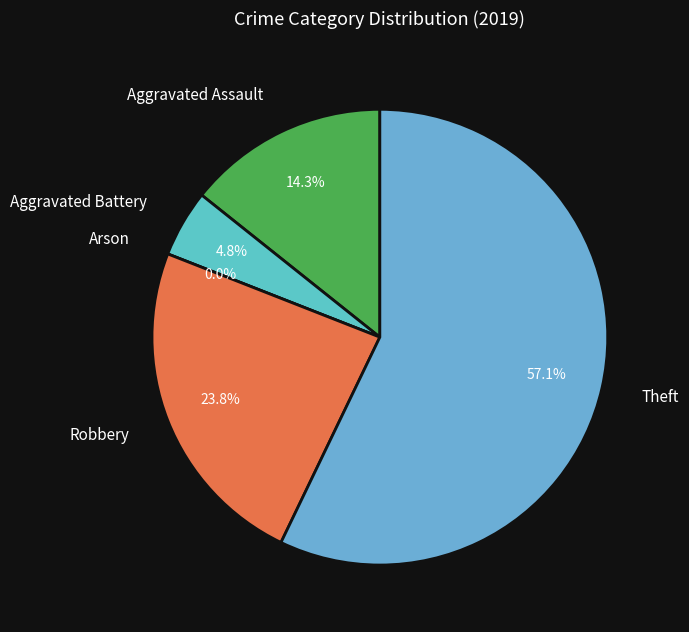

To the nearest percent, what is the difference between the largest and smallest slice percentages?

57%